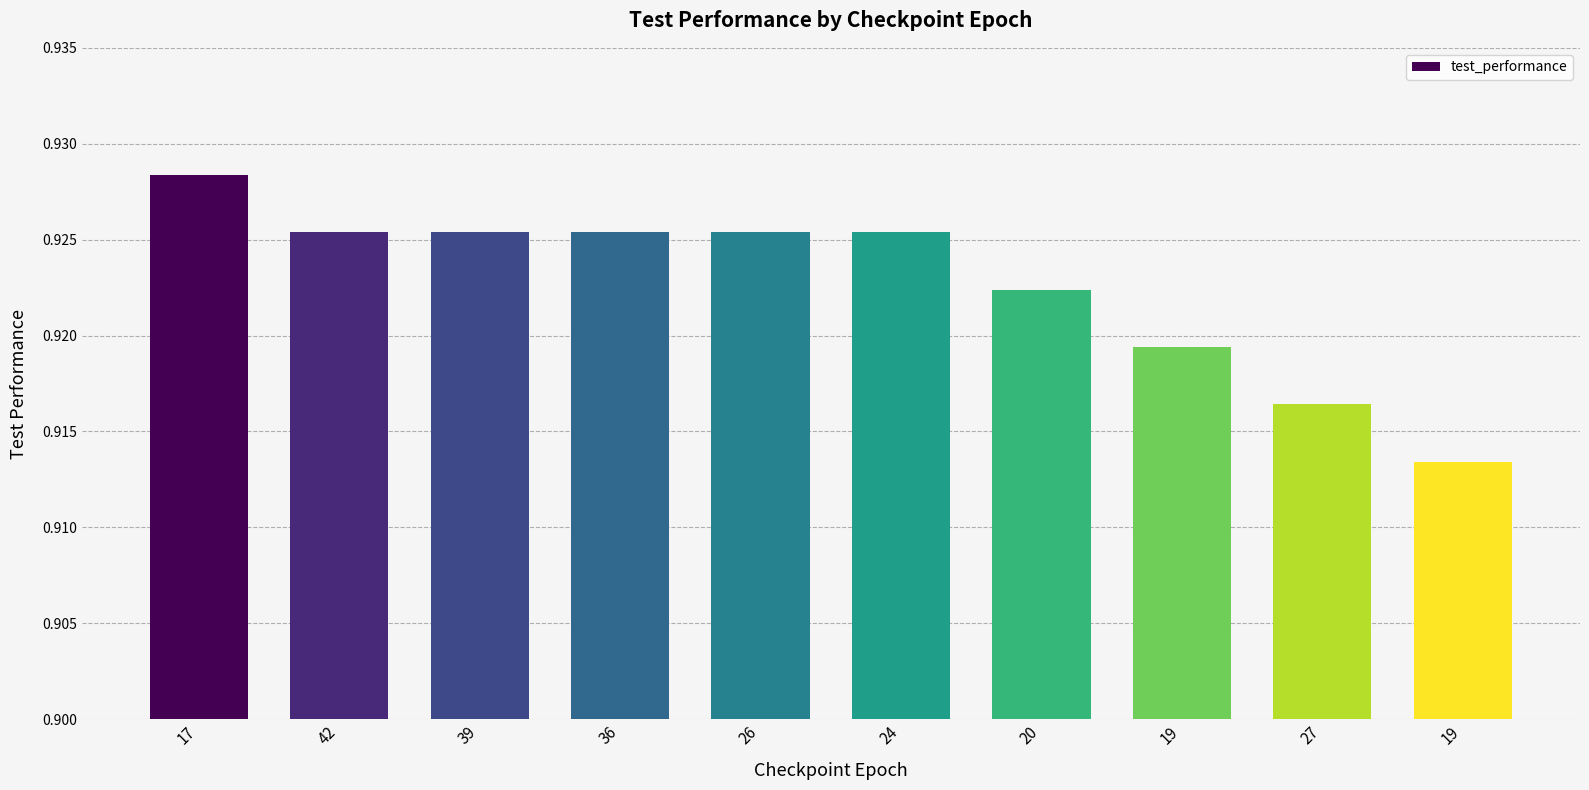

Which has a higher value, 39 or 24?

39